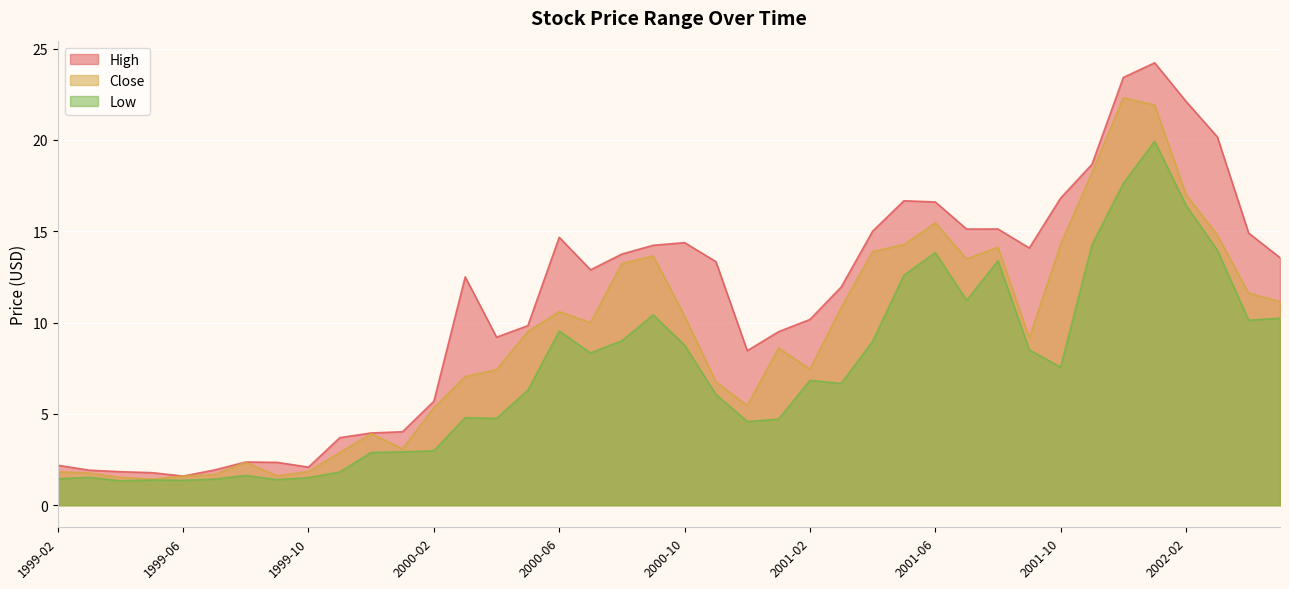

What position from the left is 2001-01?

24